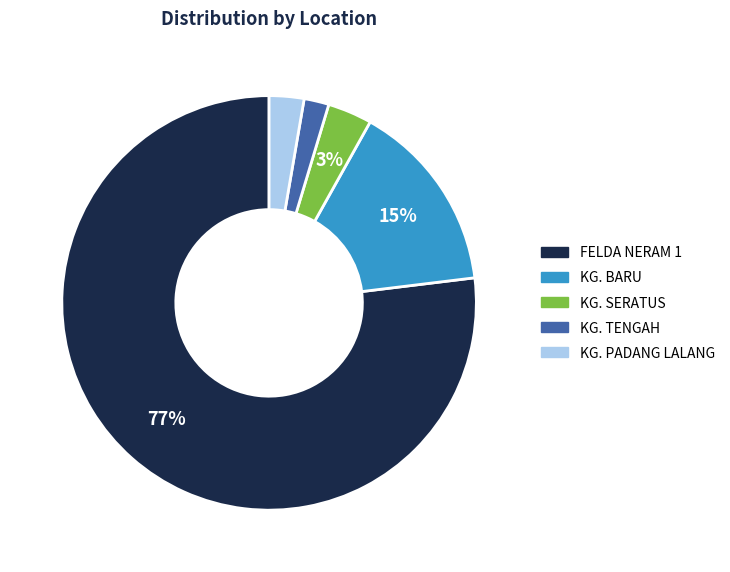

What is the largest slice in the pie chart?

FELDA NERAM 1